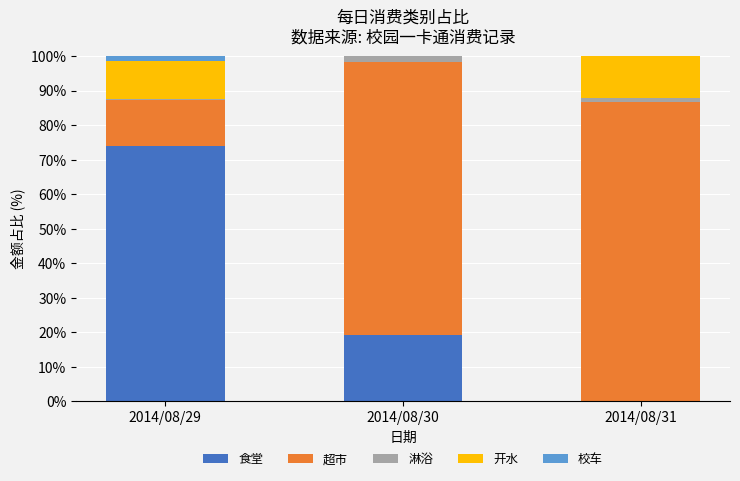

Are the bars grouped side by side (vs. stacked)?

No